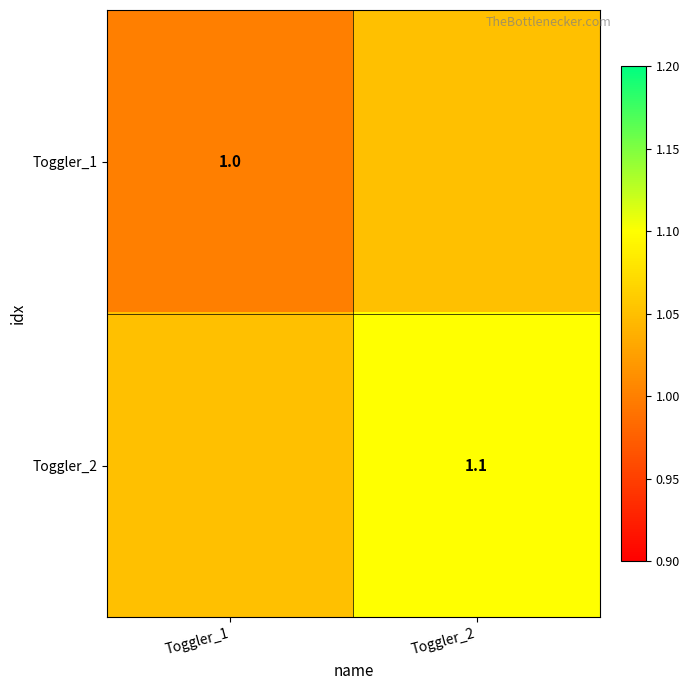

Is it true that Toggler_1 equals 1.3 at Toggler_1?

False